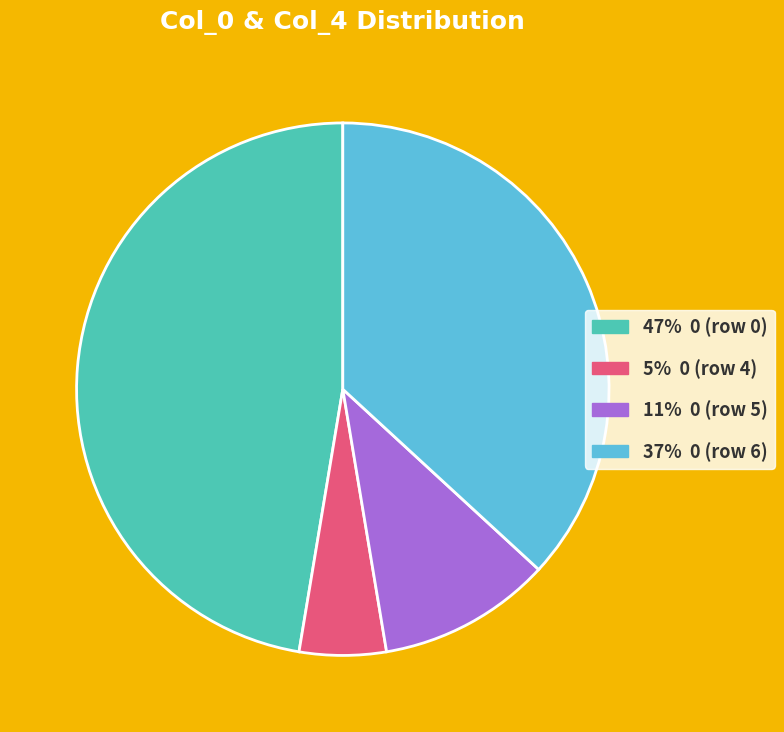

Does any single category account for the majority?

No